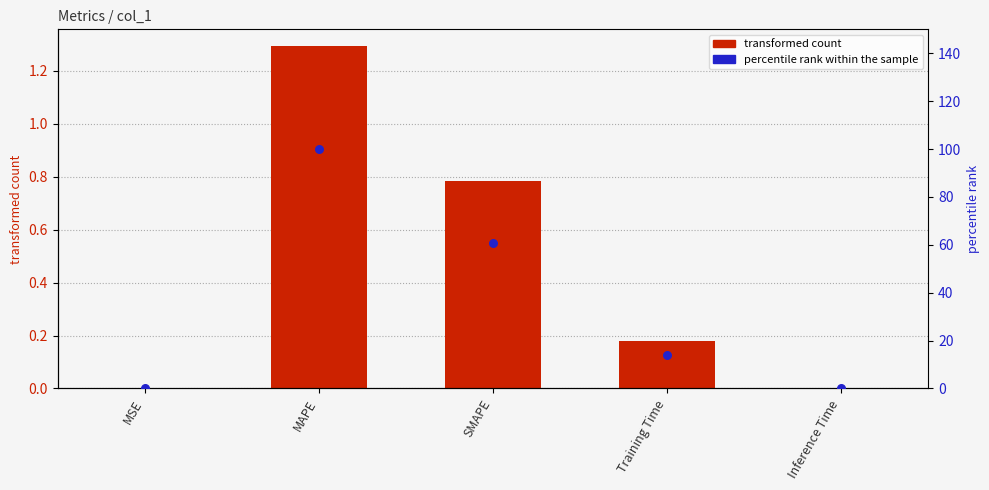

At which category is the sum across all series the highest?

MAPE